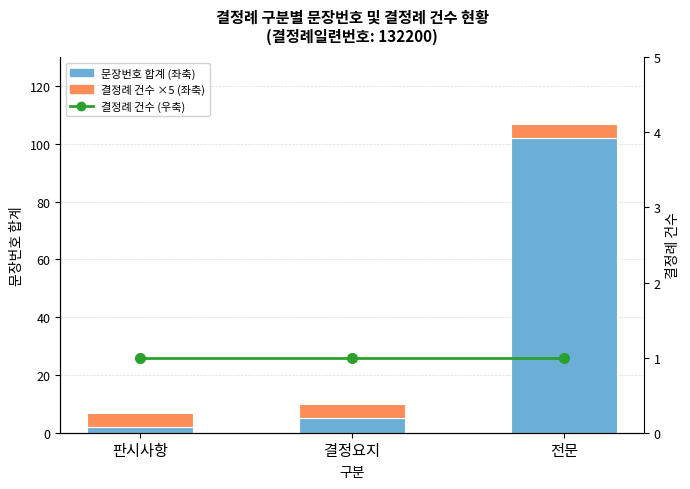

What is the sum of all 문장번호 합계 (좌축) values?

109